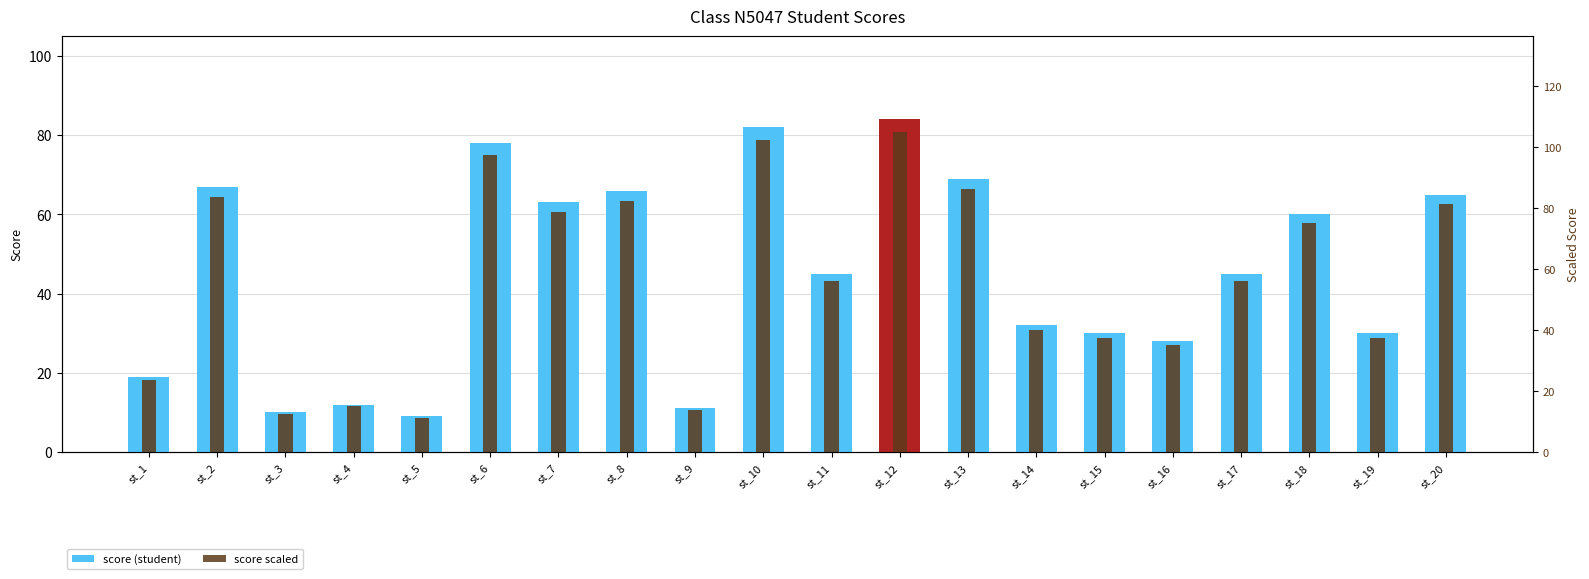

How many distinct data groups are displayed?

2